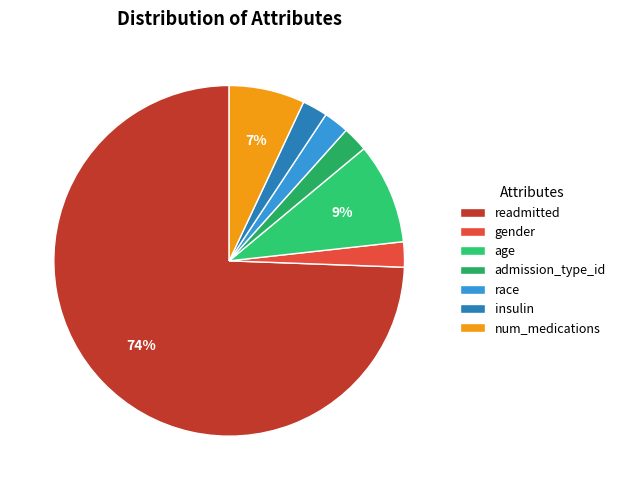

What is the total percentage of insulin and admission_type_id?

4.7%